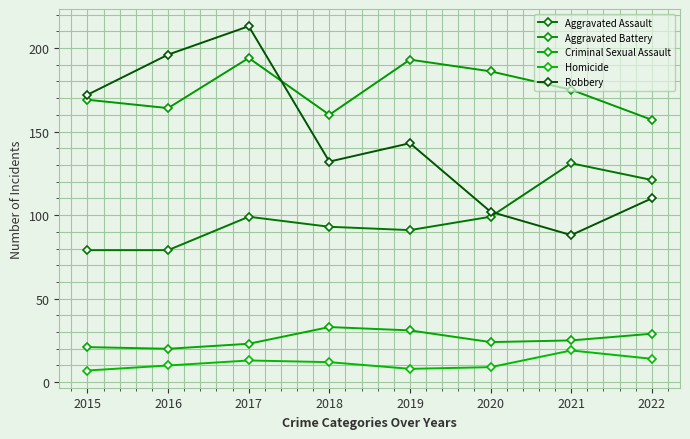

At which label does Aggravated Assault reach its minimum?

2015